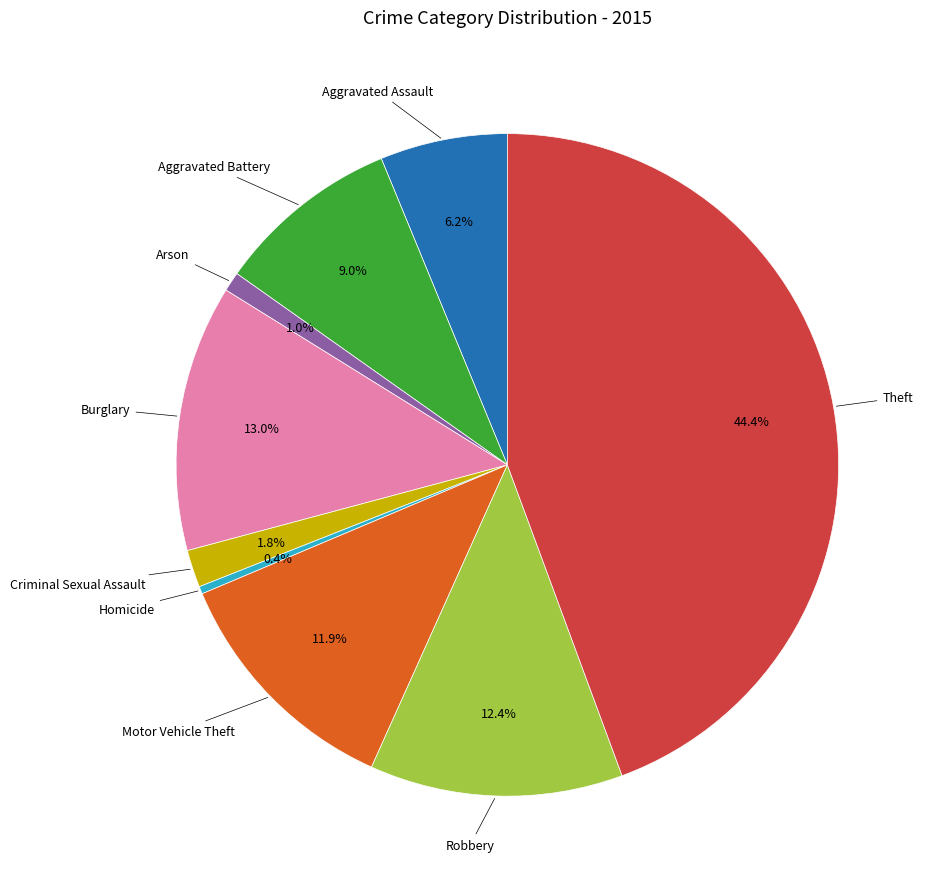

Is there any slice that represents more than half of the pie?

No